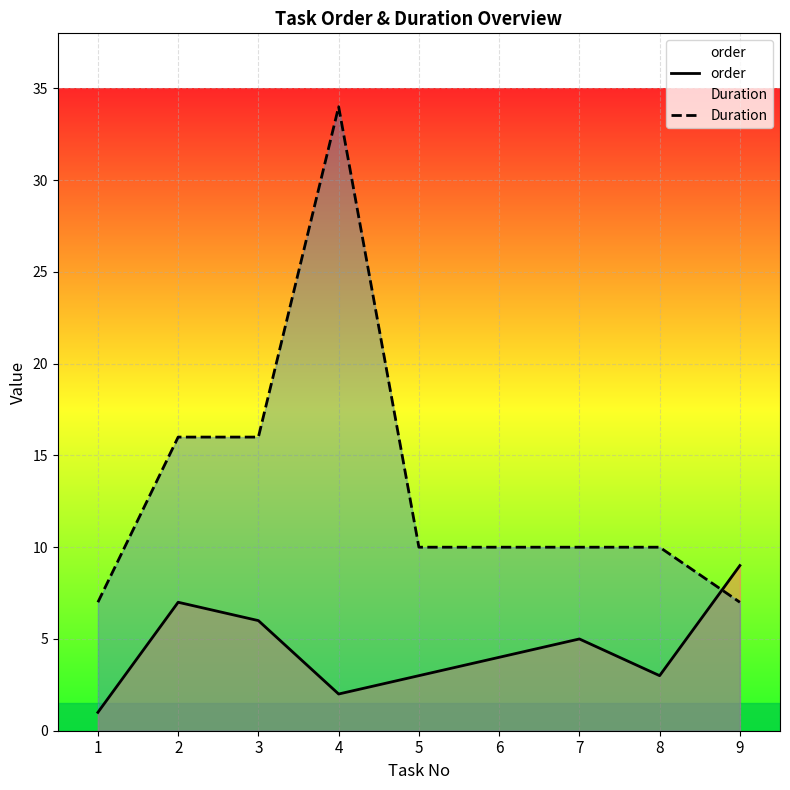

What is the sum of all order values?

40